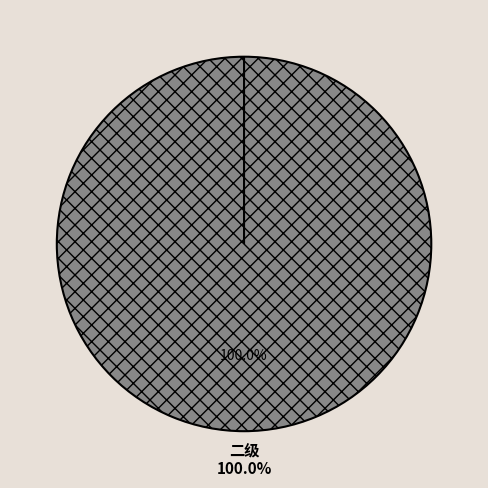

Count the number of slices in the pie.

3